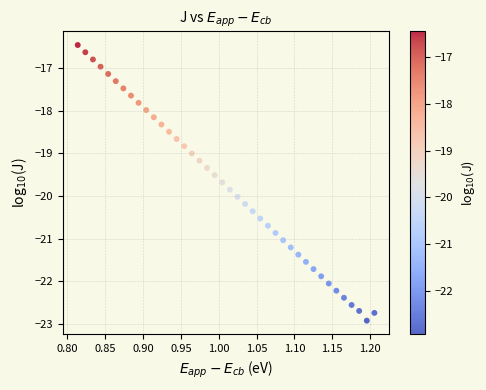

What is the range of X values (max minus min)?

0.4